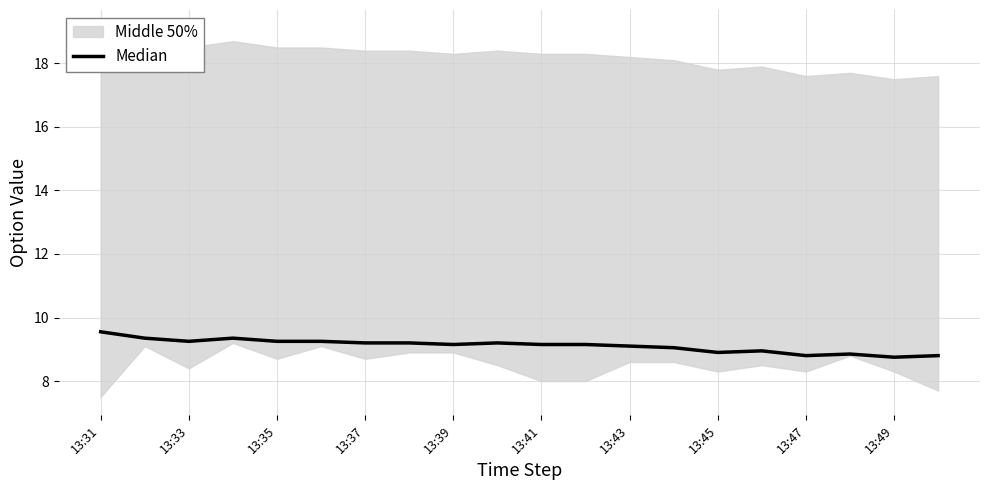

Reading left to right, what are all the values shown in this chart?

9.6	9.3	9.2	9.3	9.2	9.2	9.2	9.2	9.2	9.2	9.2	9.2	9.1	9.1	8.9	8.9	8.8	8.9	8.8	8.8